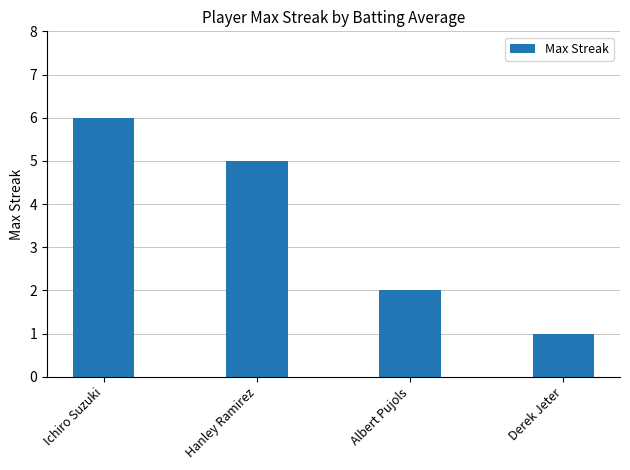

What is the value of the 4th bar from the left?

1